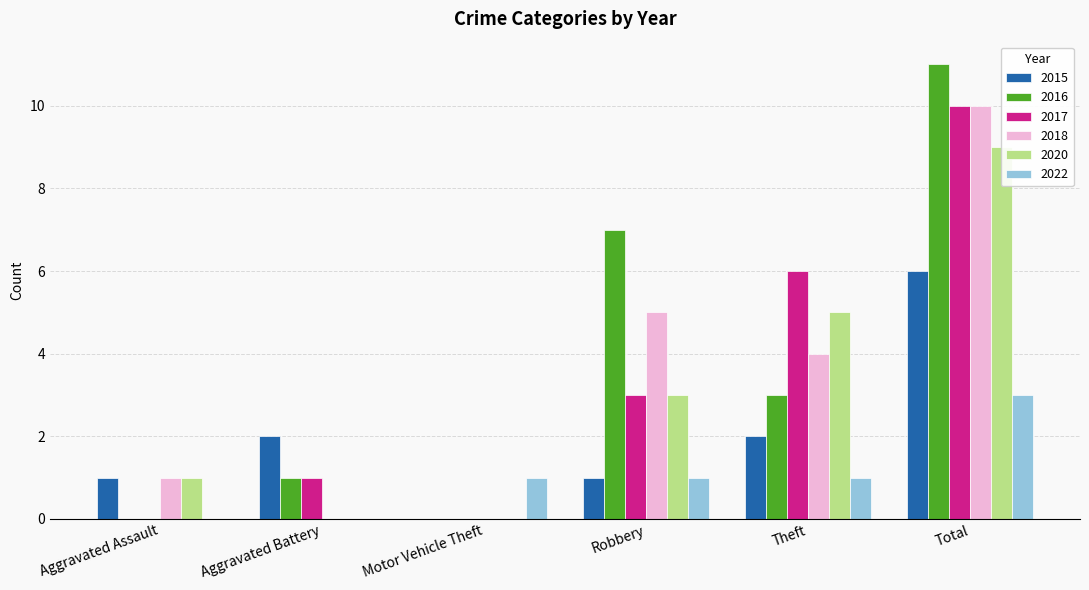

What is the difference between the maximum and second lowest values in the 2015 series?

5